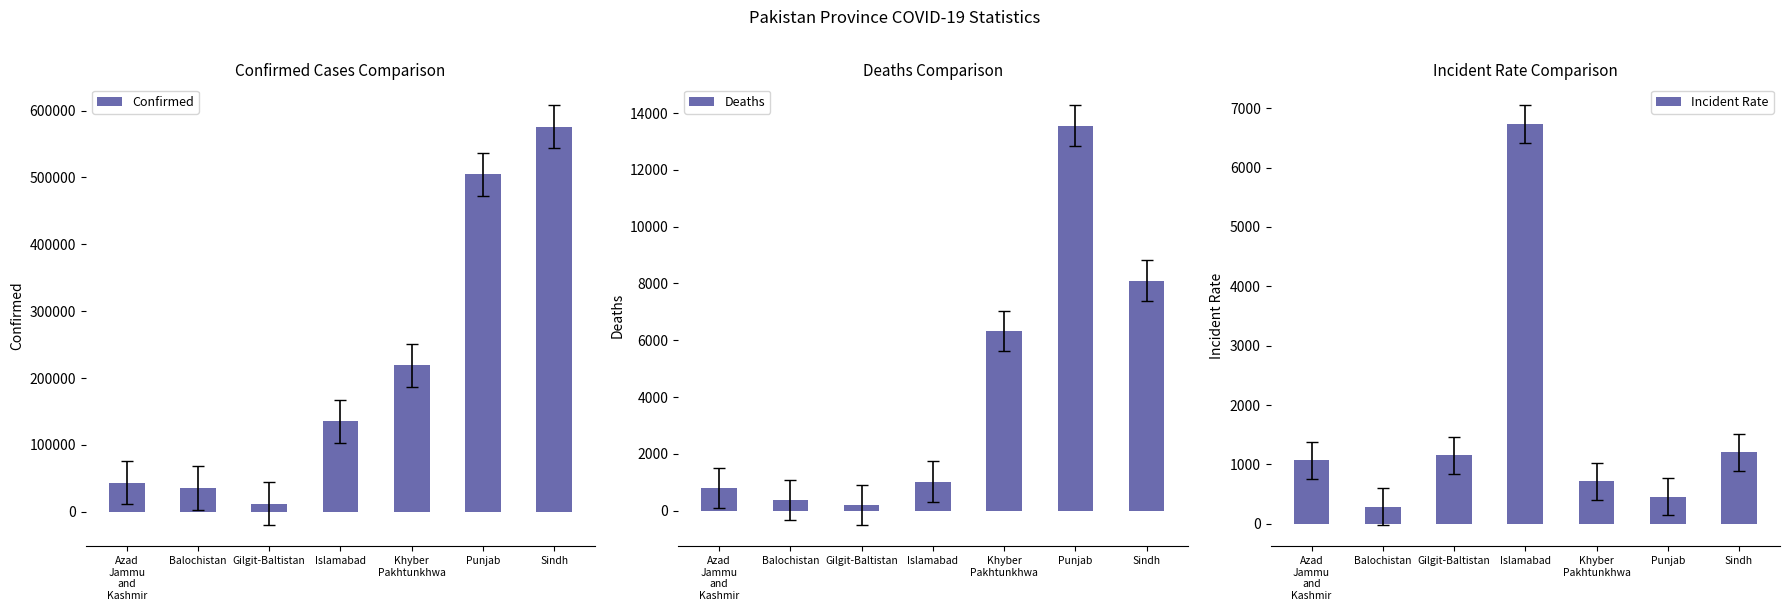

At how many categories does at least one series exceed 200184?

3